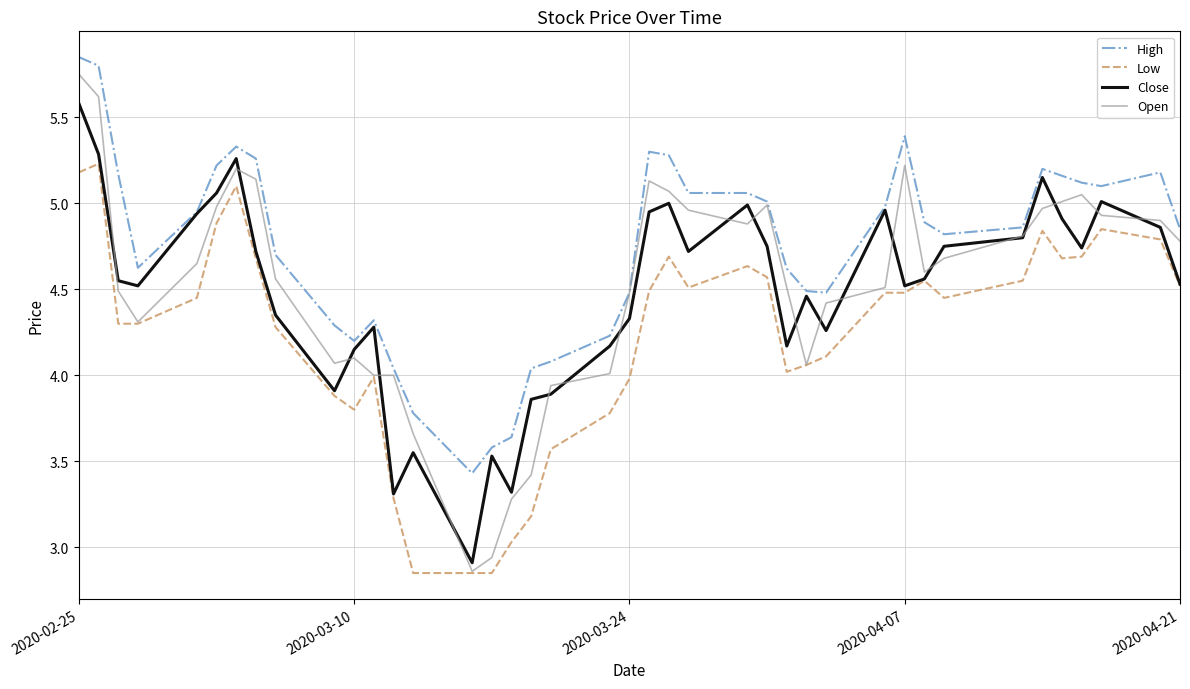

What is the highest value of the Close series?

5.6